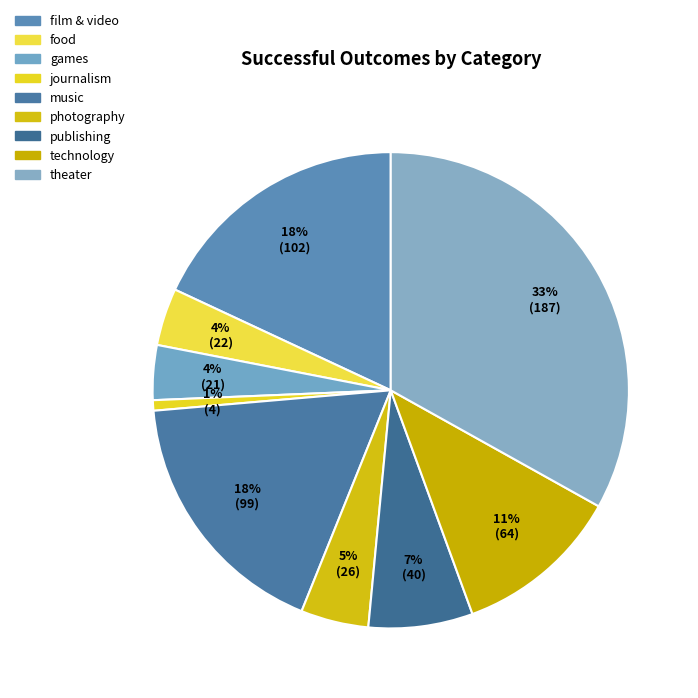

Is there a majority slice in this chart?

No